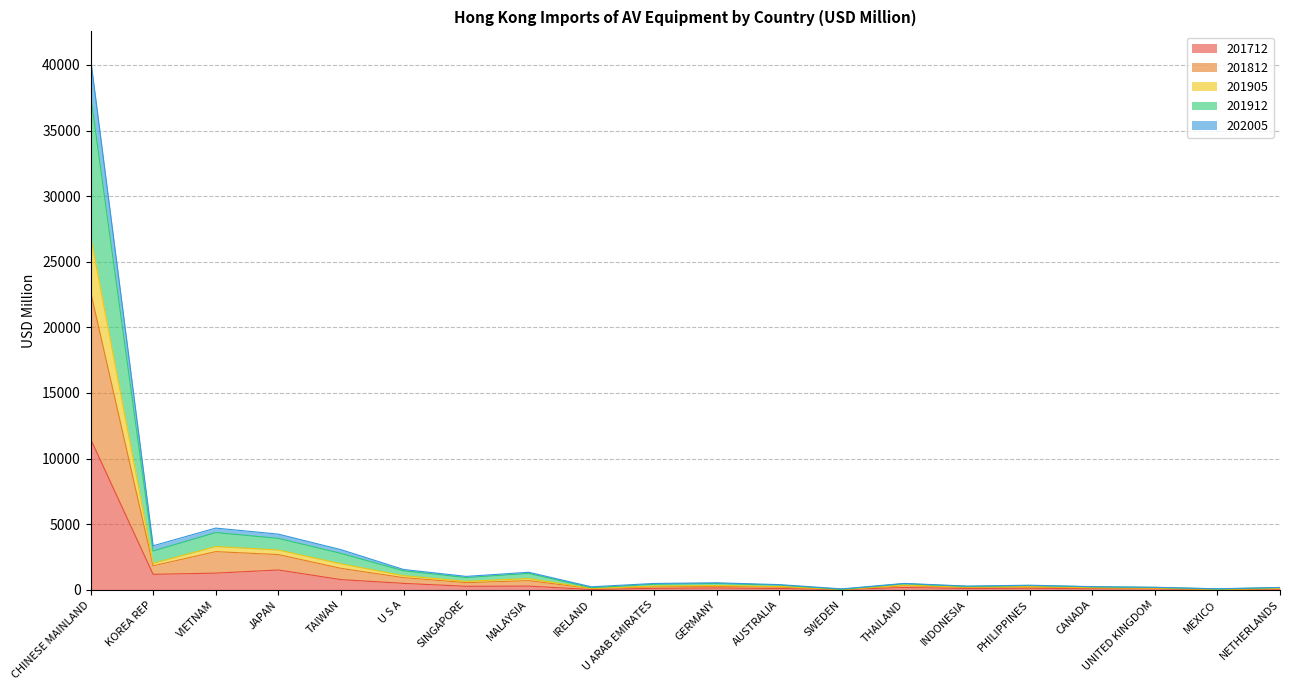

At which category does 201812 reach its first local peak?

VIETNAM